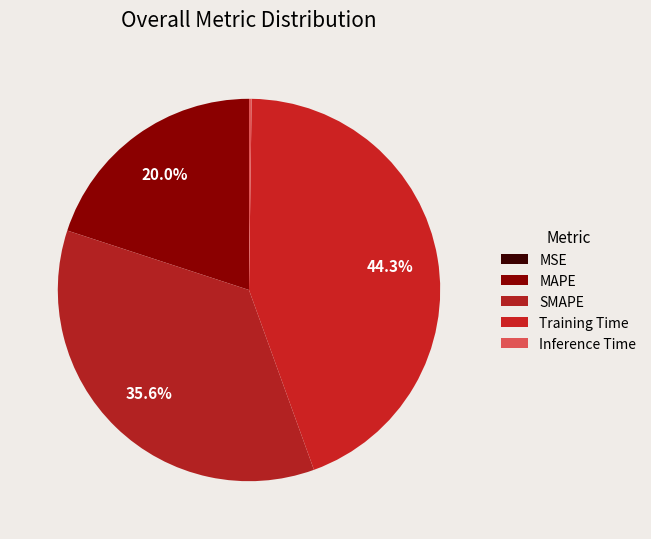

Count the number of slices in the pie.

5